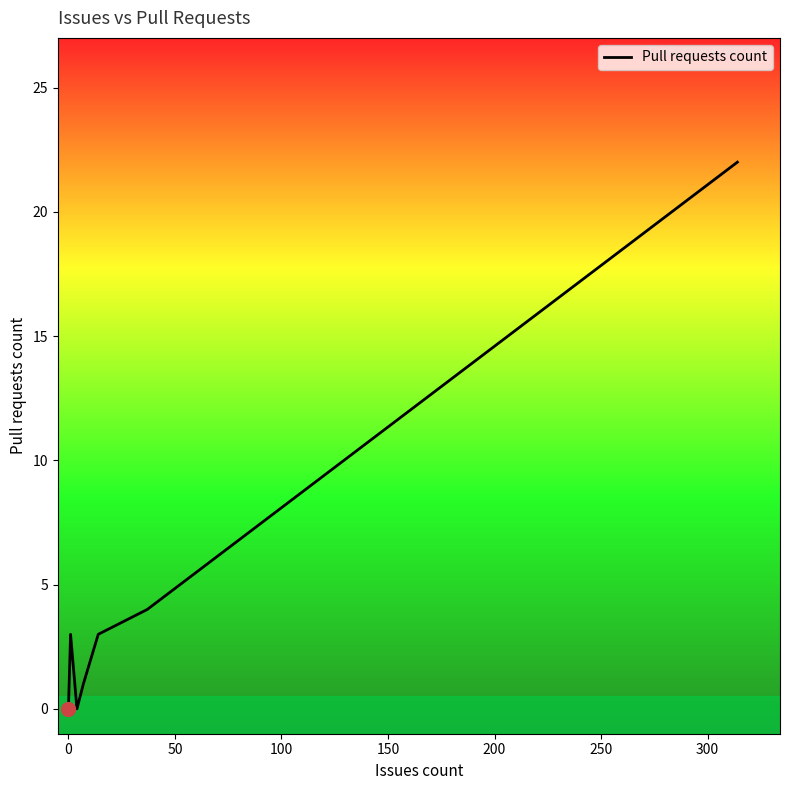

What is the sum of all values?

34